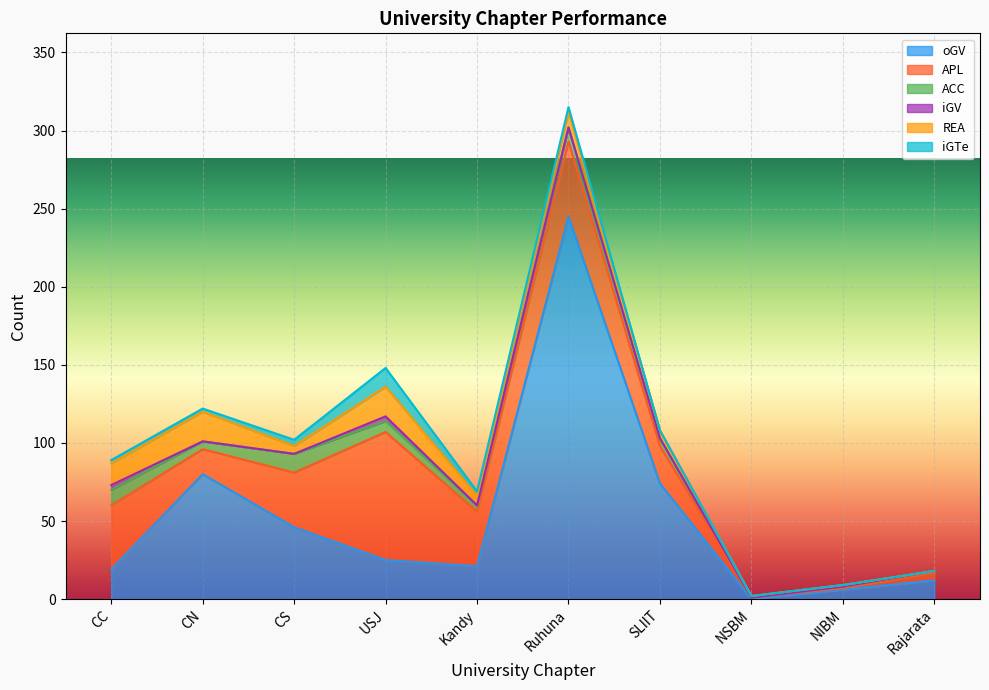

What is the greatest value displayed?

245